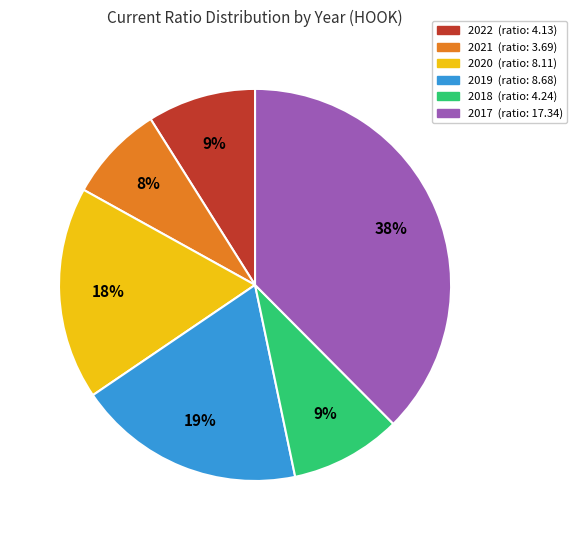

Is there any slice that represents more than half of the pie?

No